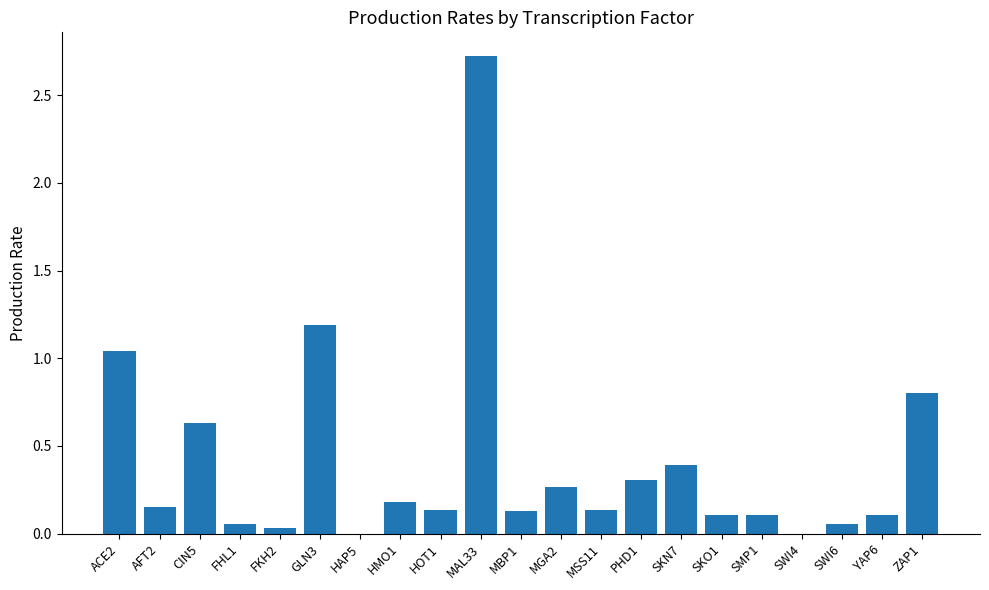

Which has a higher value, CIN5 or AFT2?

CIN5